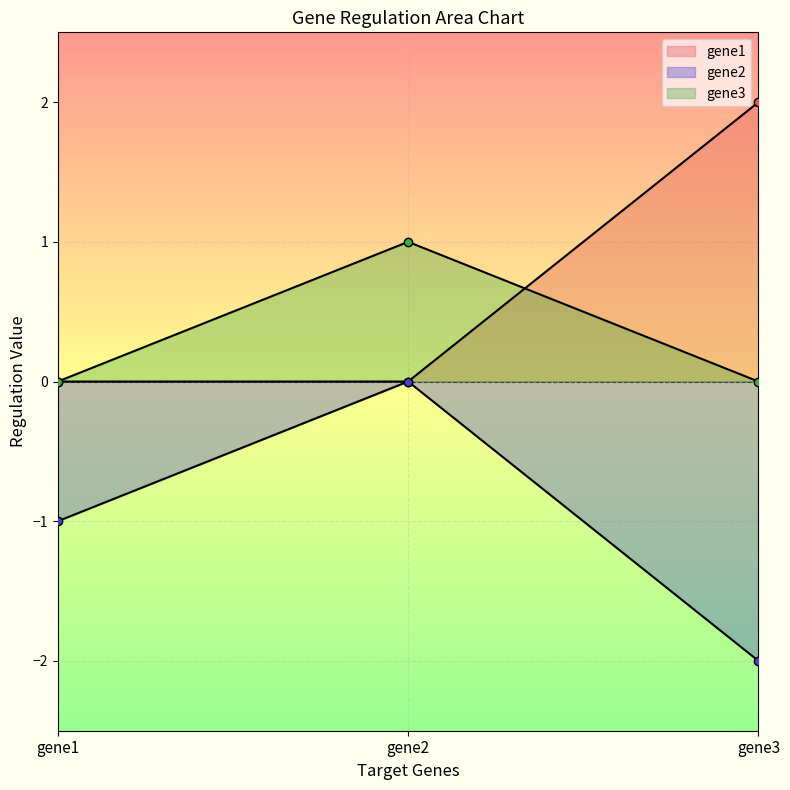

The value of gene2 at gene1 is -1.0. True or false?

True